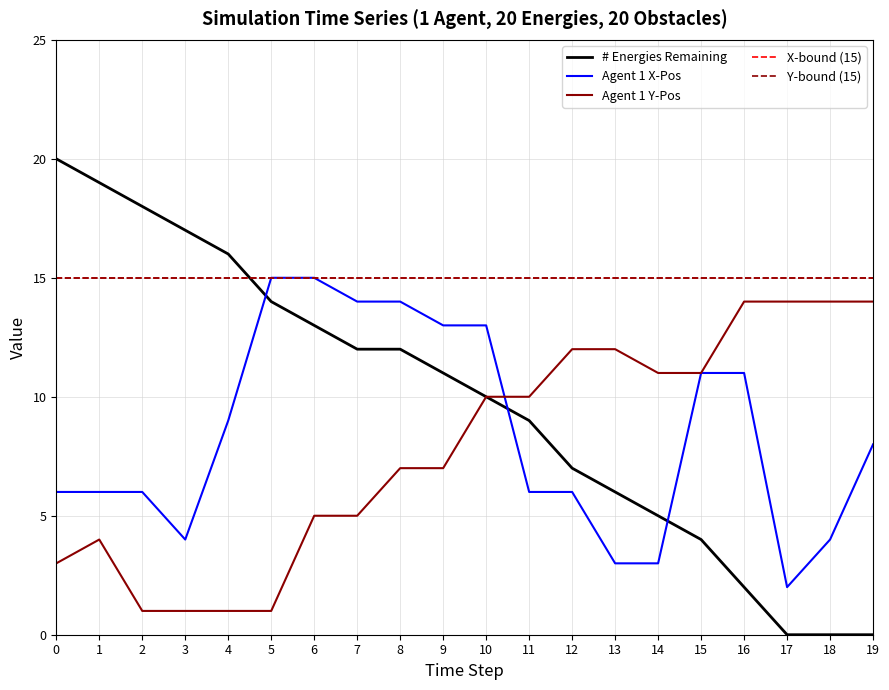

Does the chart have visible grid lines?

Yes